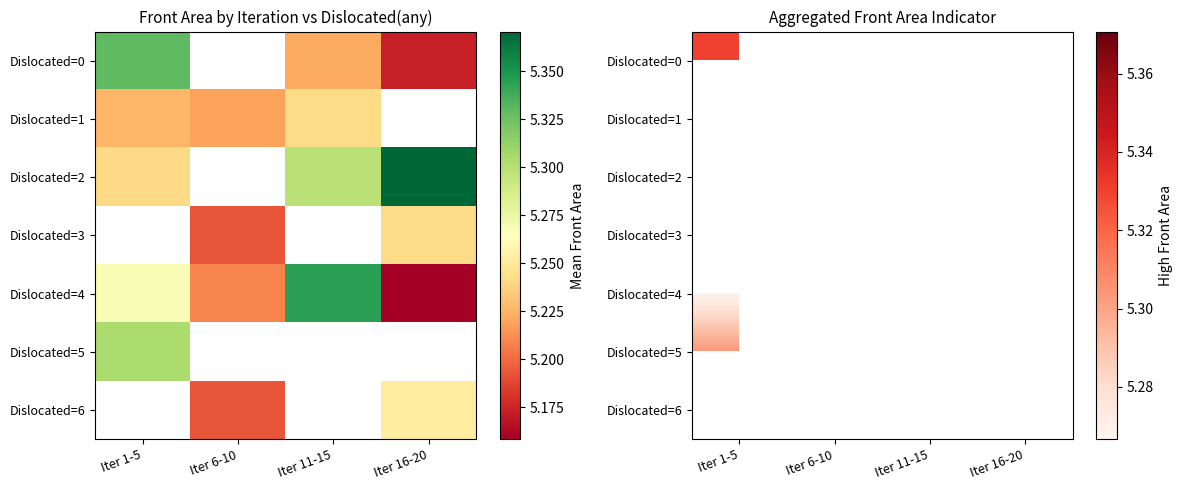

Which series has the largest range (max minus min)?

Dislocated=4